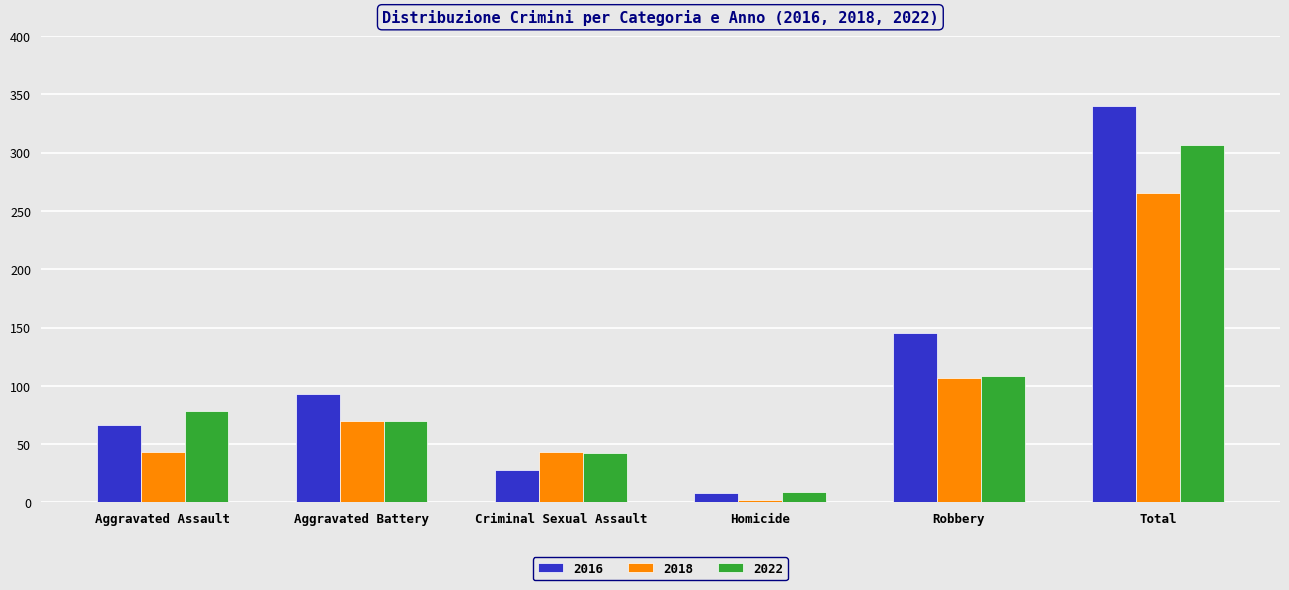

What are all the series names shown in the legend?

2016, 2018, 2022